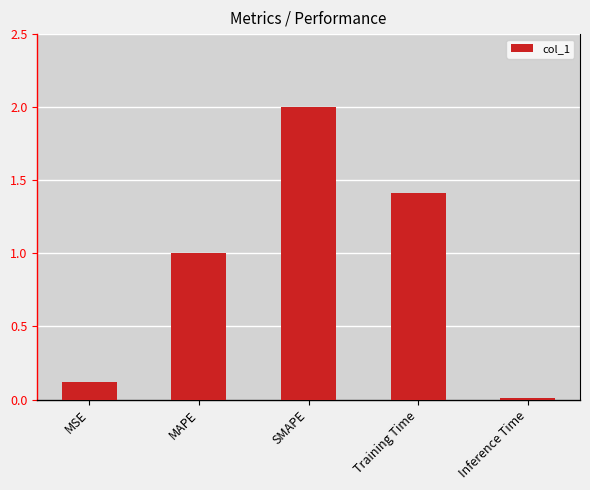

Are the bars horizontal?

No